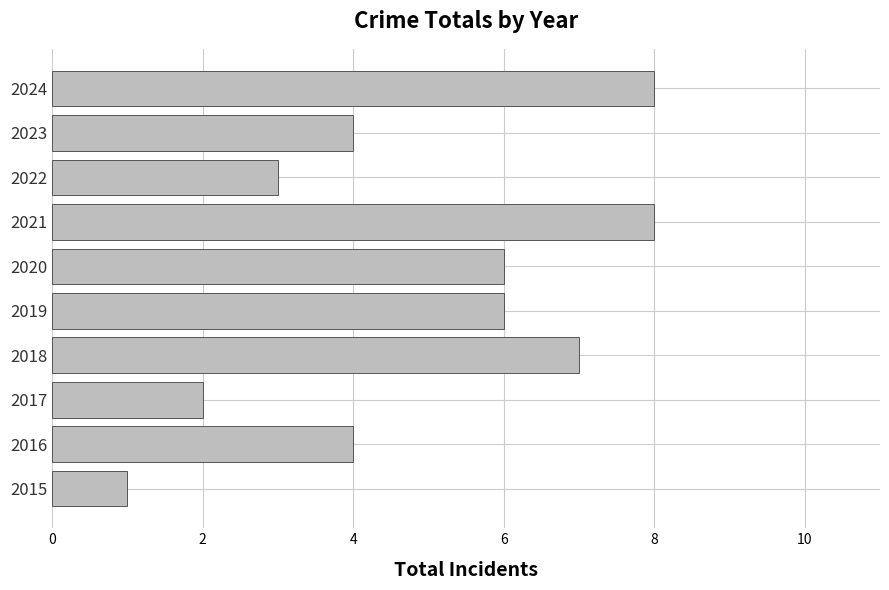

What is the greatest value displayed?

8